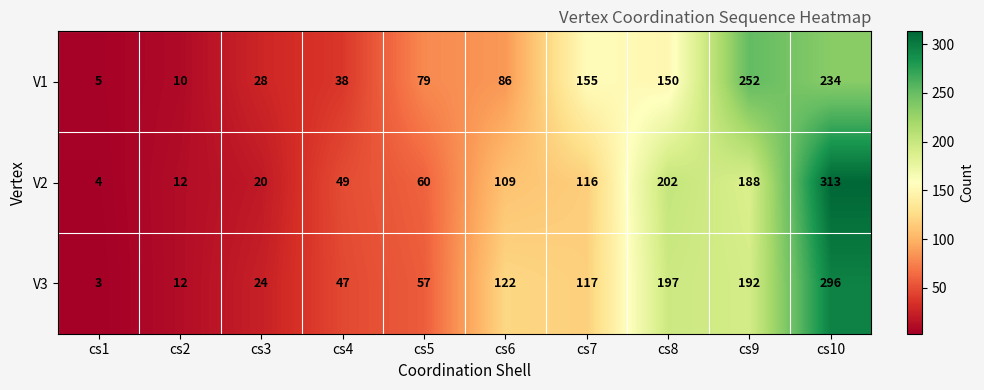

Reading left to right, extract all data points from this chart.

V1: 5	10	28	38	79	86	155	150	252	234
V2: 4	12	20	49	60	109	116	202	188	313
V3: 3	12	24	47	57	122	117	197	192	296